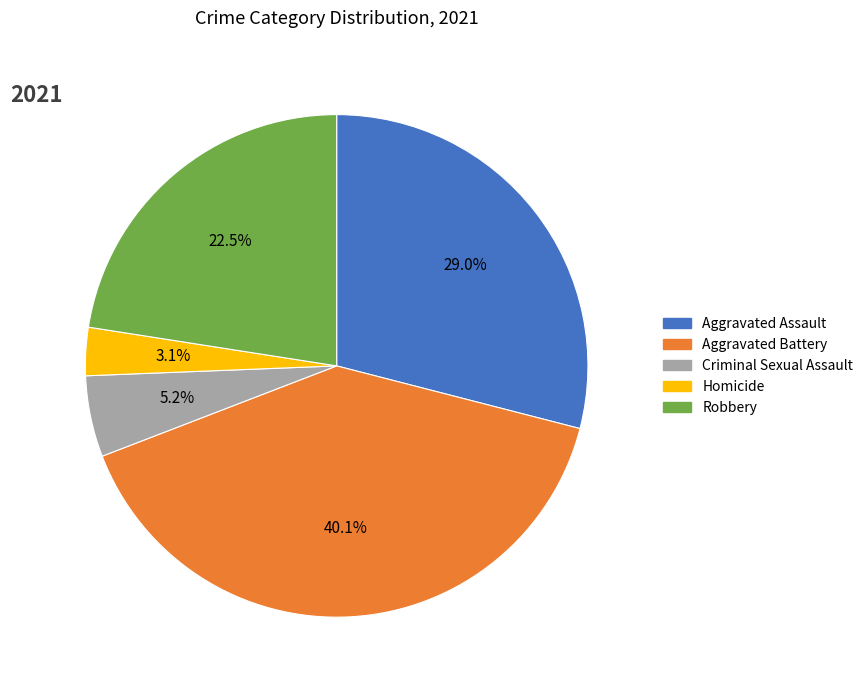

Rank the categories by value from highest to lowest.

Aggravated Battery, Aggravated Assault, Robbery, Criminal Sexual Assault, Homicide